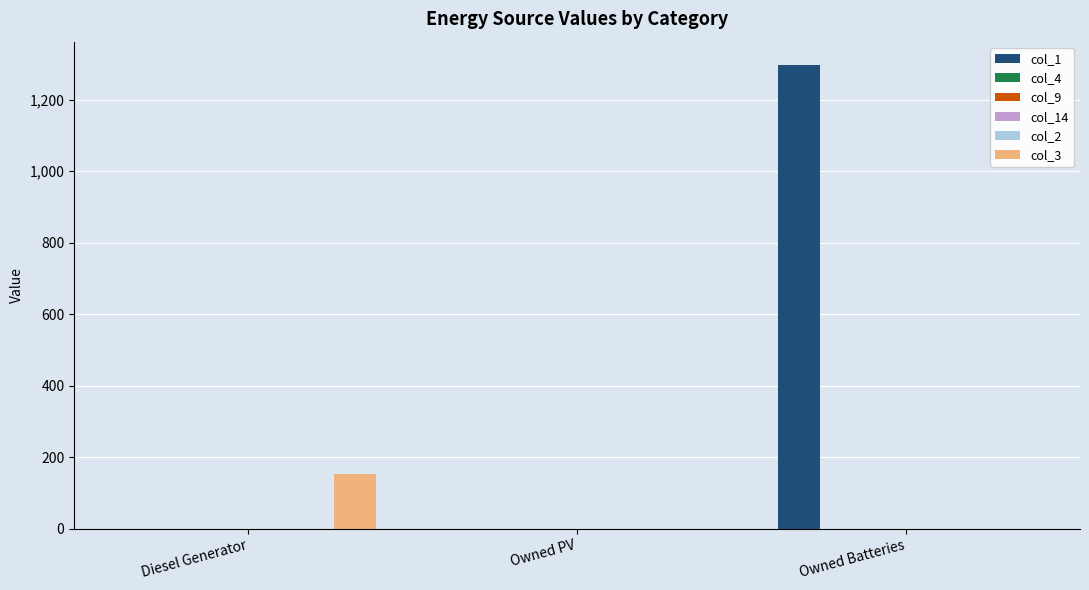

Which series has the widest spread of values?

col_1